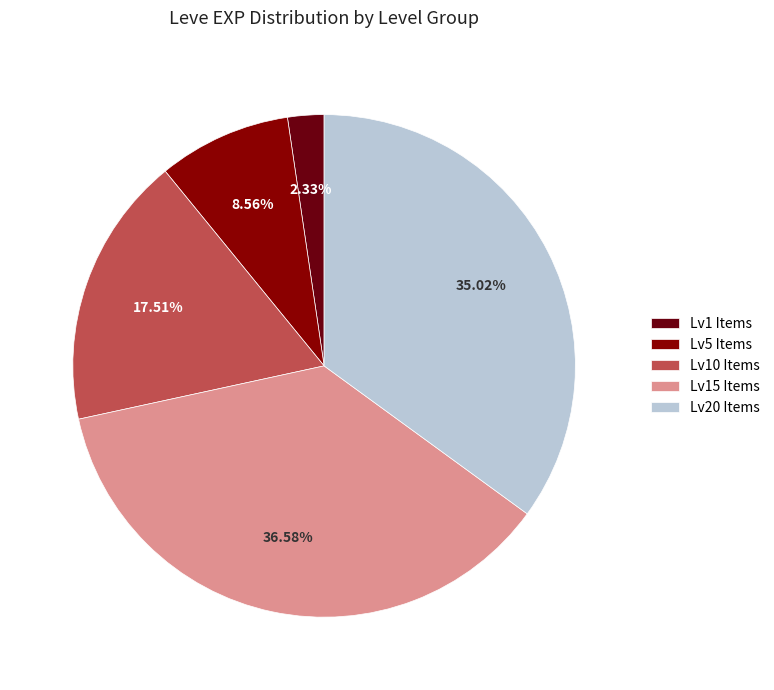

Count the number of slices in the pie.

5